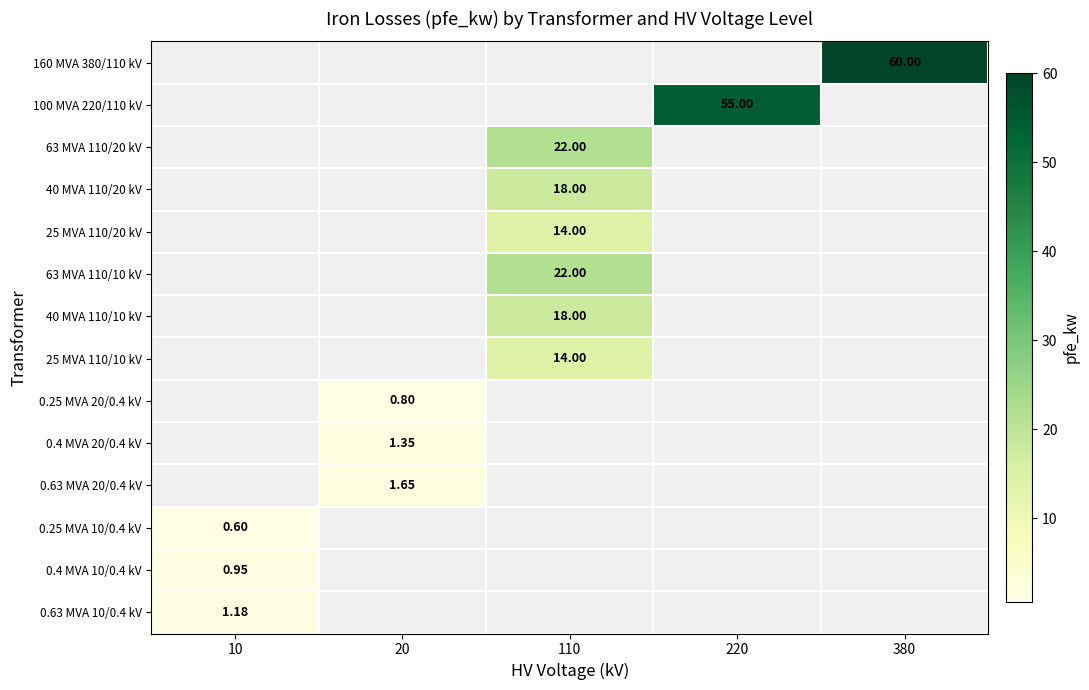

Count the number of categories in the chart.

5